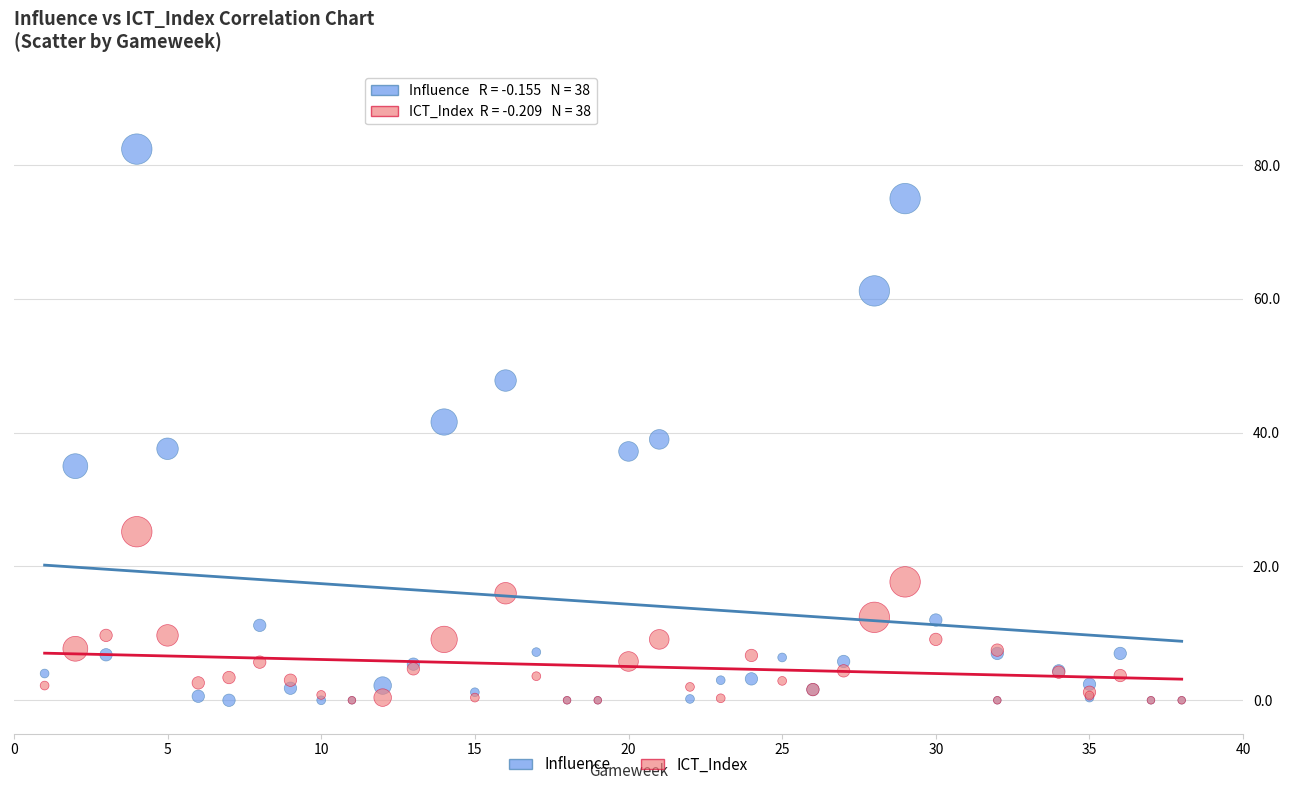

What are all the series names shown in the legend?

Influence, ICT_Index